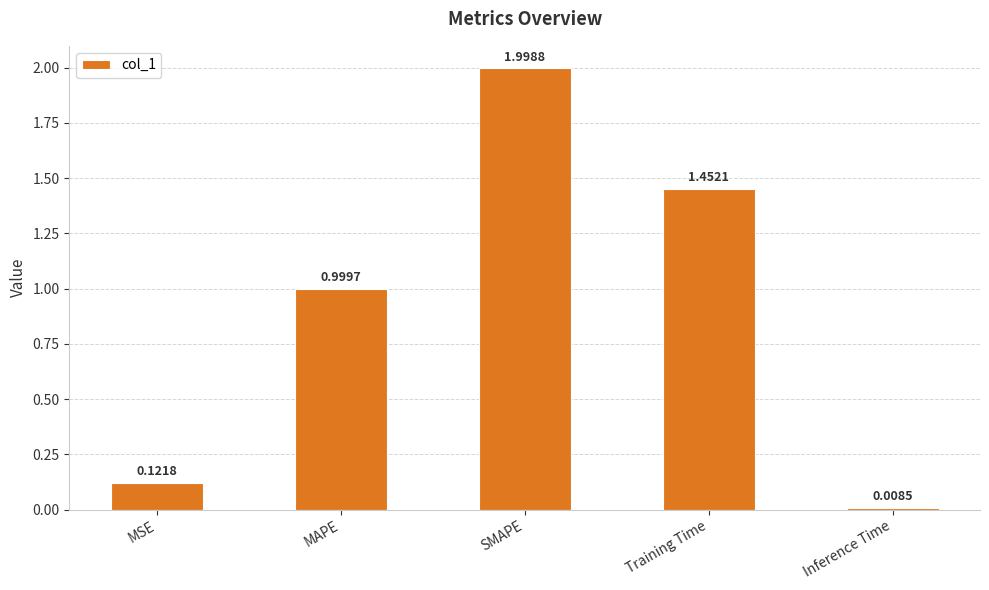

What is the change in value from SMAPE to Training Time?

-0.5